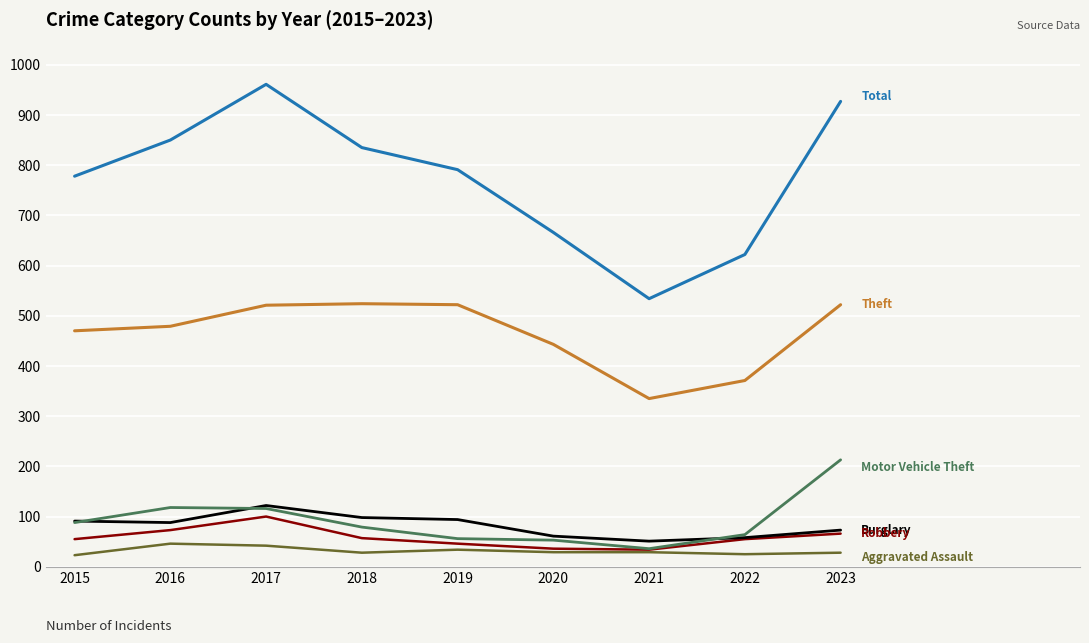

How many distinct data groups are displayed?

6